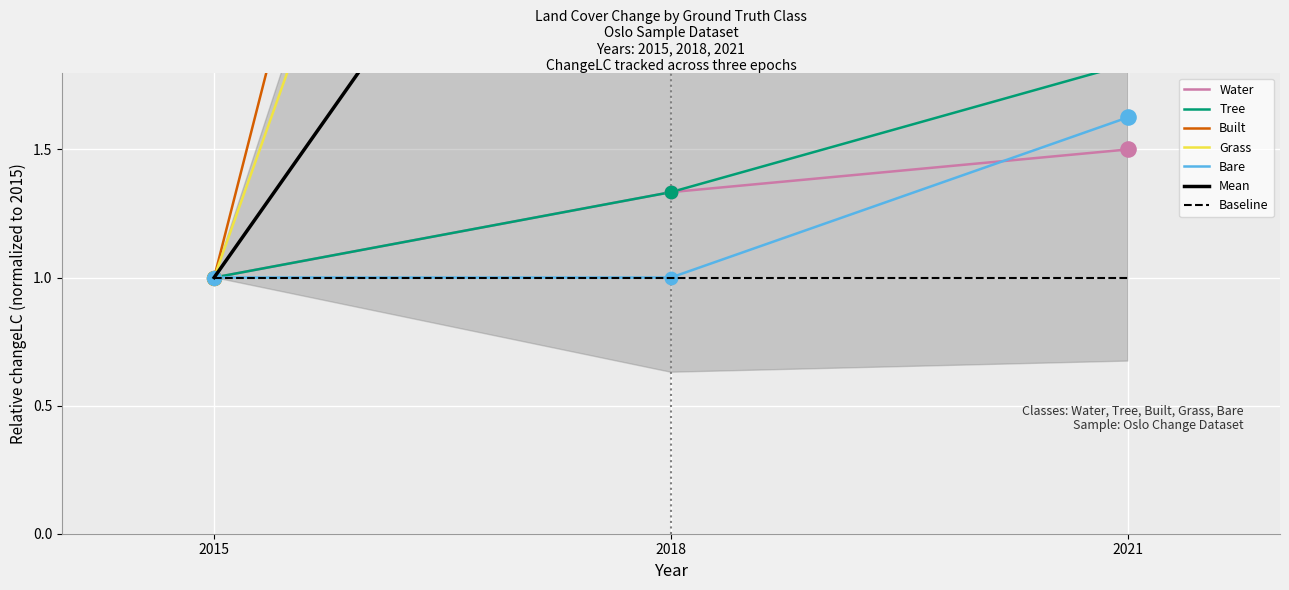

Which series has the largest Y range (max minus min)?

Built